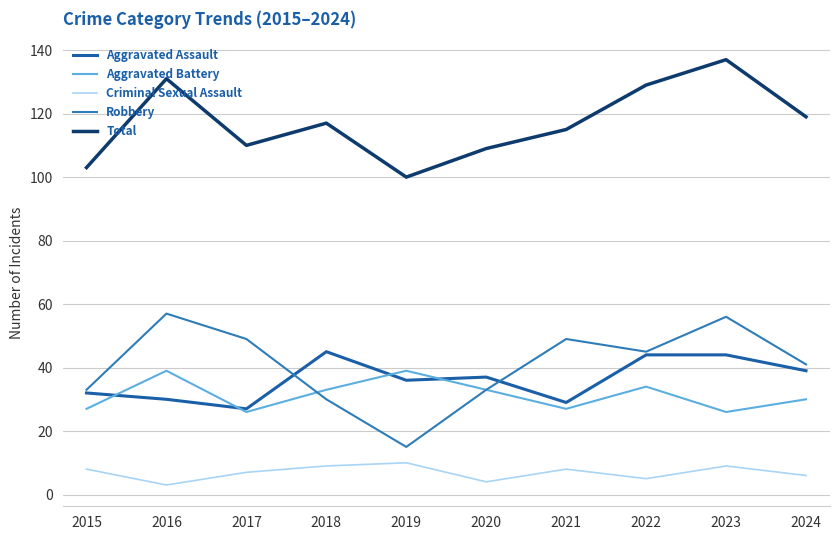

What is the highest value of the Criminal Sexual Assault series?

10